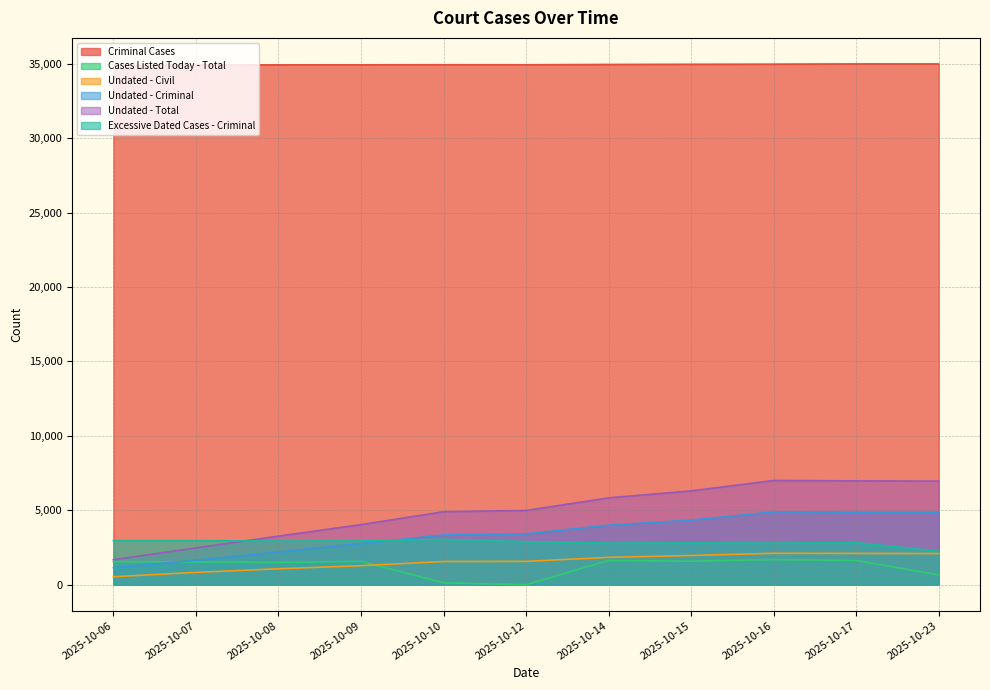

Reading left to right, transcribe all the data shown in this chart.

Criminal Cases: 2025-10-06=34887	2025-10-07=34907	2025-10-08=34927	2025-10-09=34929	2025-10-10=34936	2025-10-12=34933	2025-10-14=34953	2025-10-15=34964	2025-10-16=34973	2025-10-17=34988	2025-10-23=34987
Cases Listed Today - Total: 2025-10-06=1555	2025-10-07=1530	2025-10-08=1498	2025-10-09=1572	2025-10-10=130	2025-10-12=0	2025-10-14=1630	2025-10-15=1581	2025-10-16=1688	2025-10-17=1629	2025-10-23=659
Undated - Civil: 2025-10-06=537	2025-10-07=828	2025-10-08=1074	2025-10-09=1278	2025-10-10=1561	2025-10-12=1571	2025-10-14=1838	2025-10-15=1964	2025-10-16=2111	2025-10-17=2105	2025-10-23=2096
Undated - Criminal: 2025-10-06=1144	2025-10-07=1644	2025-10-08=2194	2025-10-09=2759	2025-10-10=3345	2025-10-12=3419	2025-10-14=3998	2025-10-15=4339	2025-10-16=4894	2025-10-17=4872	2025-10-23=4867
Undated - Total: 2025-10-06=1681	2025-10-07=2472	2025-10-08=3268	2025-10-09=4037	2025-10-10=4906	2025-10-12=4990	2025-10-14=5836	2025-10-15=6303	2025-10-16=7005	2025-10-17=6977	2025-10-23=6963
Excessive Dated Cases - Criminal: 2025-10-06=2961	2025-10-07=2956	2025-10-08=2937	2025-10-09=2945	2025-10-10=3051	2025-10-12=2896	2025-10-14=2797	2025-10-15=2810	2025-10-16=2795	2025-10-17=2827	2025-10-23=2256